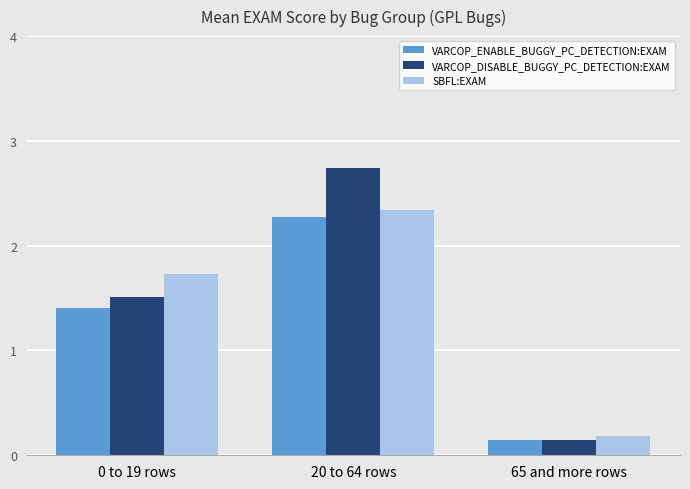

Which series changed the most between 20 to 64 rows and 65 and more rows?

VARCOP_DISABLE_BUGGY_PC_DETECTION:EXAM